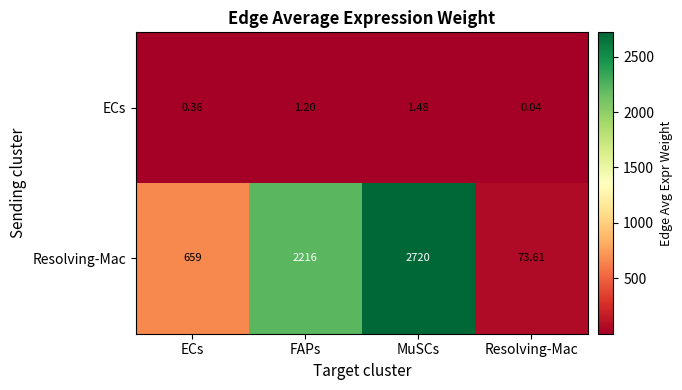

Where is Resolving-Mac nearest to the value 1396?

ECs